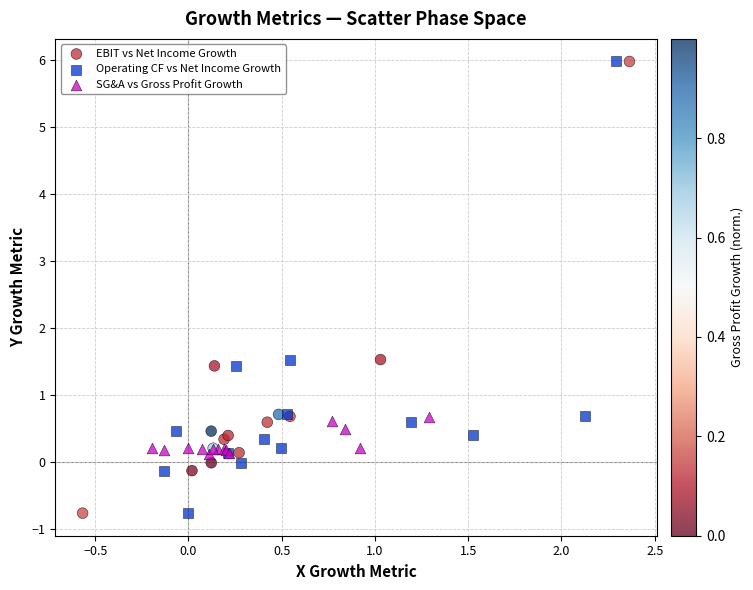

What are all the series names shown in the legend?

EBIT vs Net Income Growth, Operating CF vs Net Income Growth, SG&A vs Gross Profit Growth